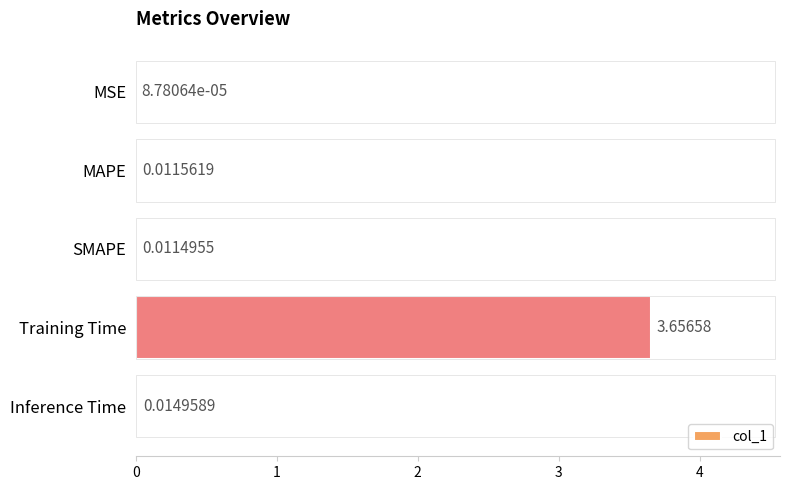

Which category has the highest value across all series?

Training Time